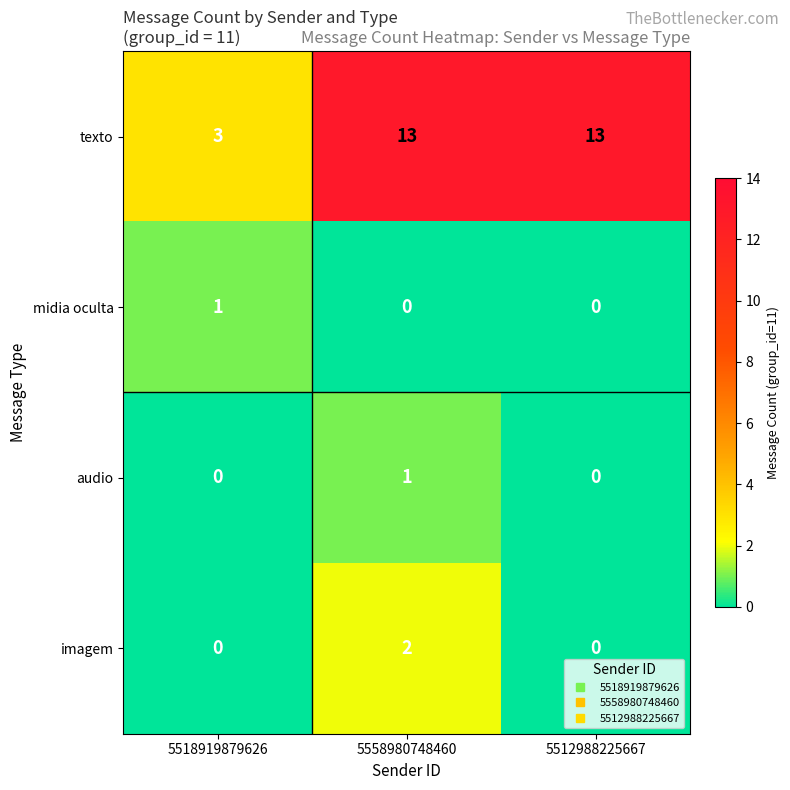

The value of midia oculta at 5518919879626 is 1. True or false?

True